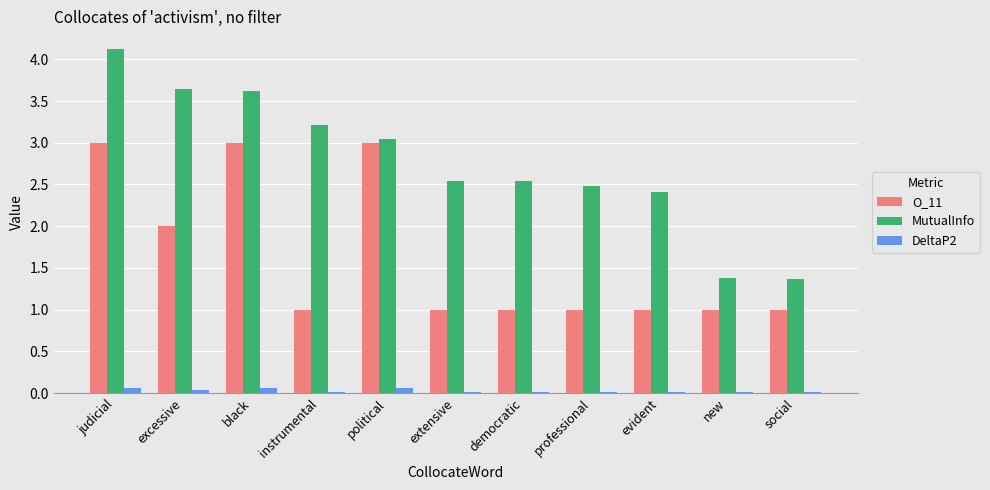

List the series in order of their overall mean, highest first.

MutualInfo, O_11, DeltaP2